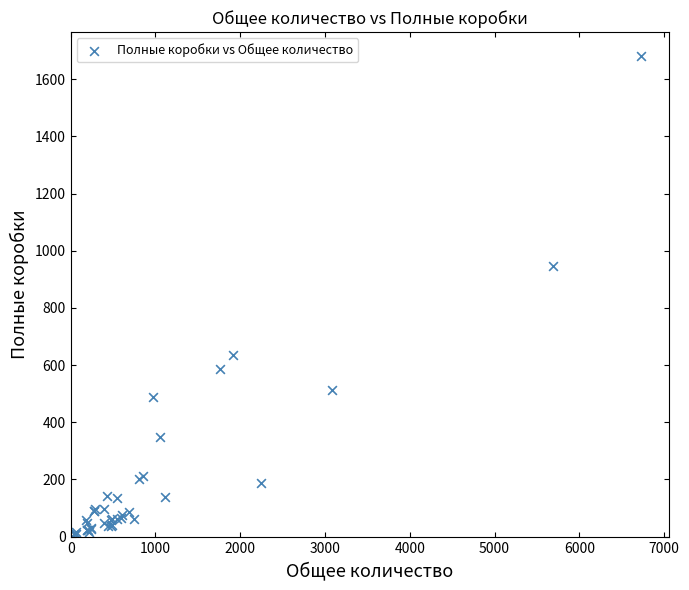

What Y value in the scatter plot is closest to 844?

947